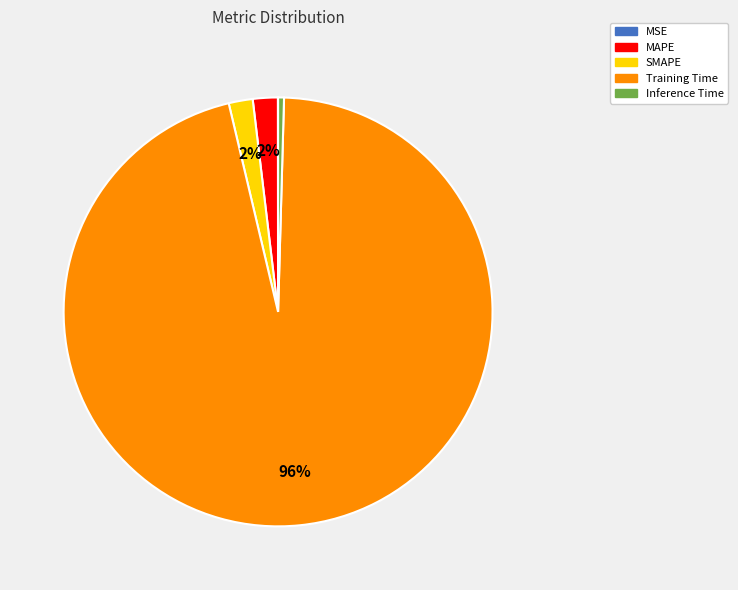

Is the sum of Training Time and MAPE greater than half?

Yes